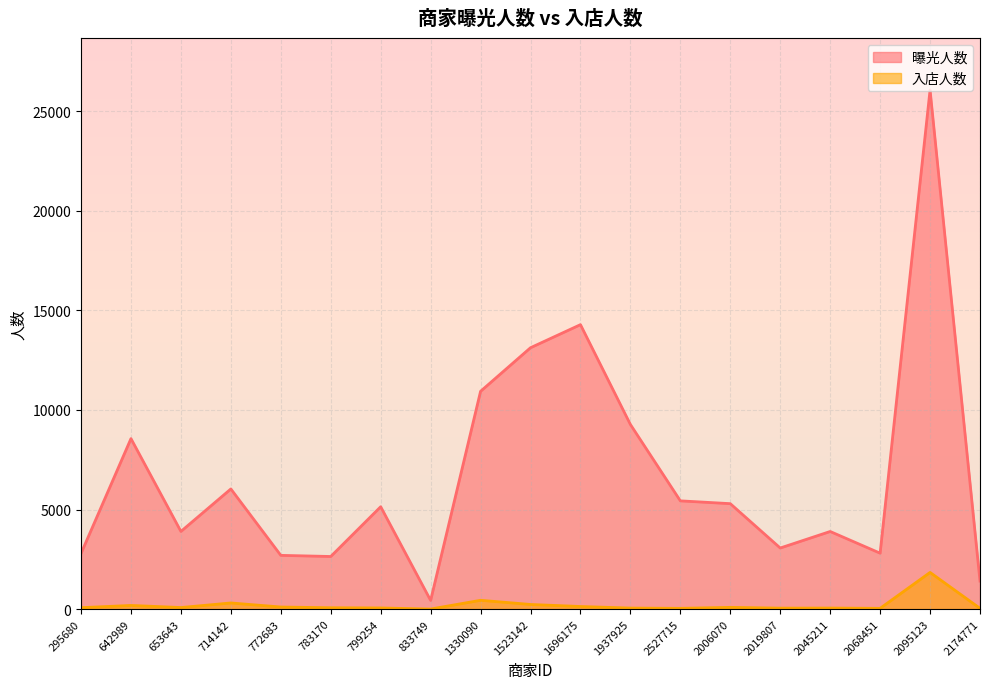

Which series has the widest spread of values?

曝光人数